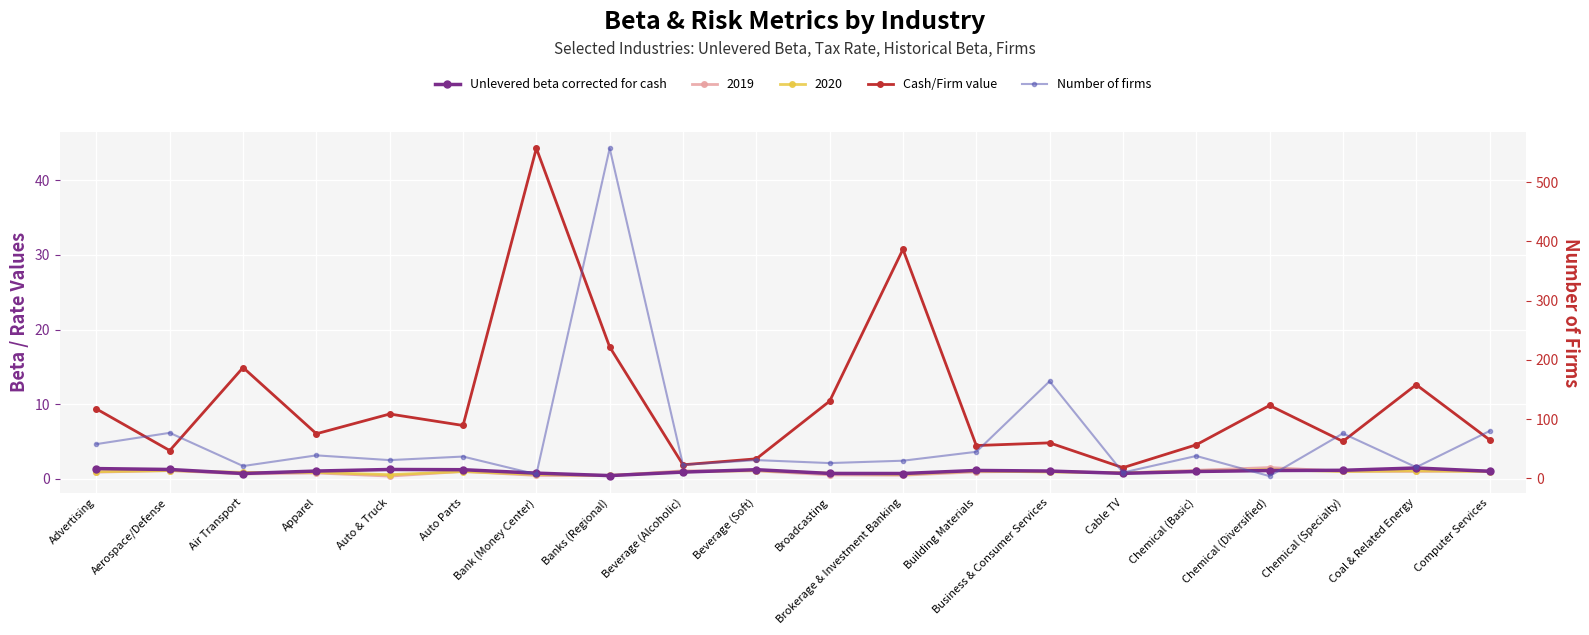

List the labels in order of Cash/Firm value value, largest first.

Bank (Money Center), Brokerage & Investment Banking, Banks (Regional), Air Transport, Coal & Related Energy, Broadcasting, Chemical (Diversified), Advertising, Auto & Truck, Auto Parts, Apparel, Computer Services, Chemical (Specialty), Business & Consumer Services, Chemical (Basic), Building Materials, Aerospace/Defense, Beverage (Soft), Beverage (Alcoholic), Cable TV